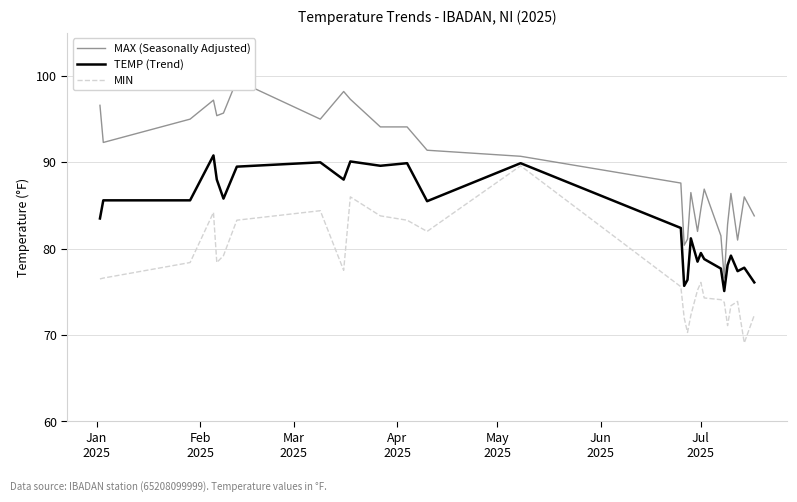

What is the sum of all MIN values?

2166.7